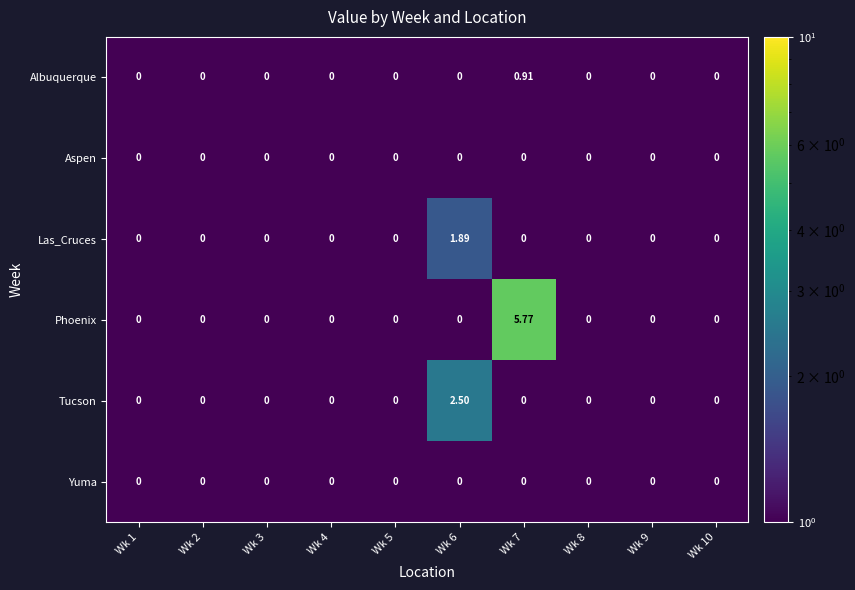

Which series has the largest total across all categories?

Phoenix